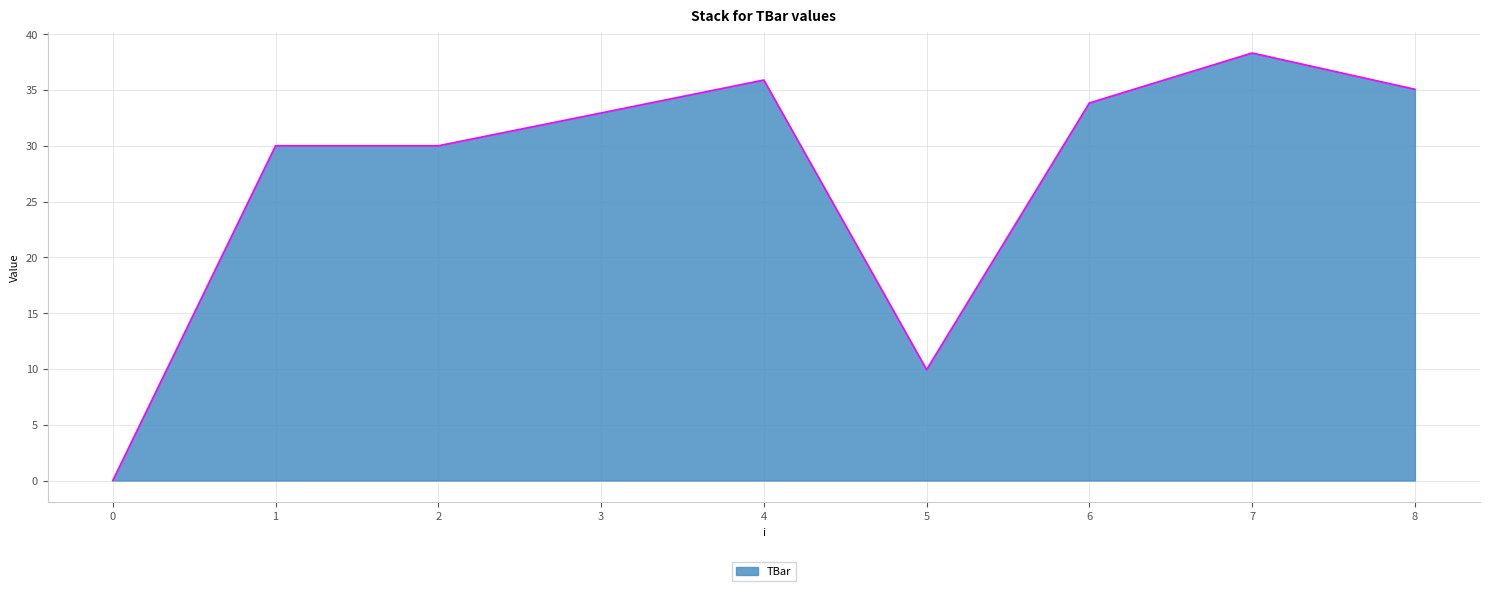

Between 6 and 7, which is larger?

7